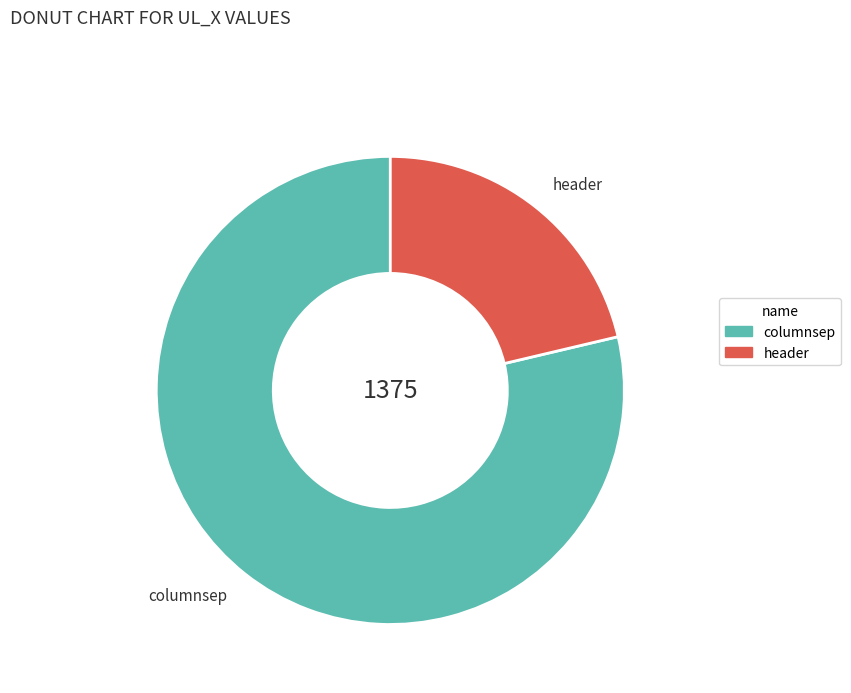

Which has a higher value, header or columnsep?

columnsep